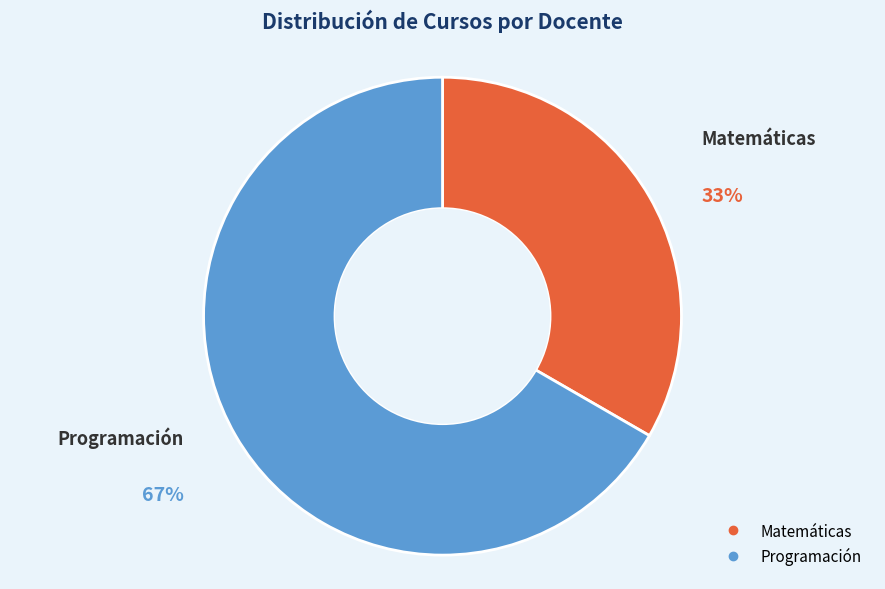

Is there a majority slice in this chart?

Yes